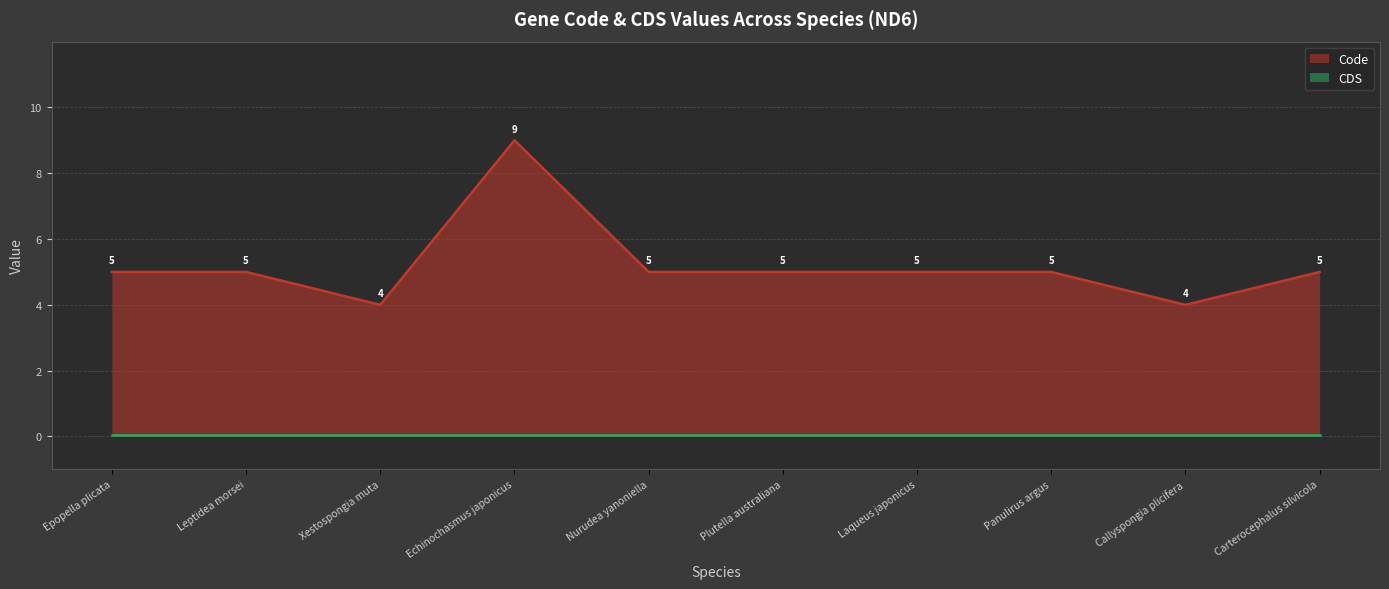

At which category does the data reach its first local valley?

Xestospongia muta